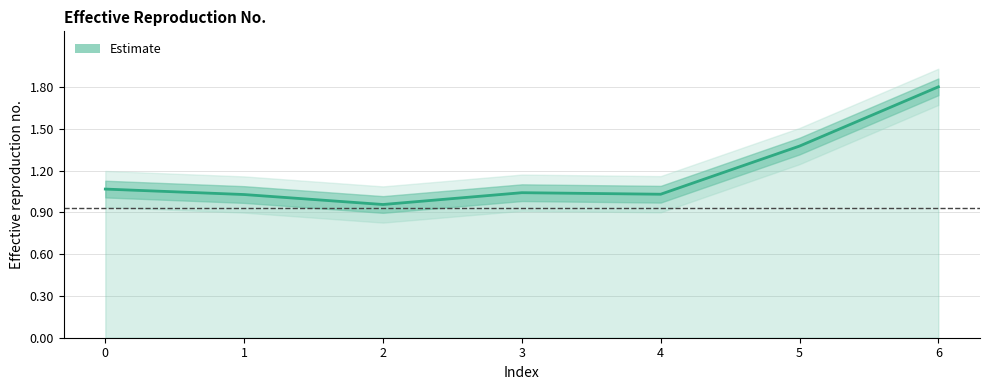

Rank the categories by value from highest to lowest.

6, 5, 0, 3, 4, 1, 2